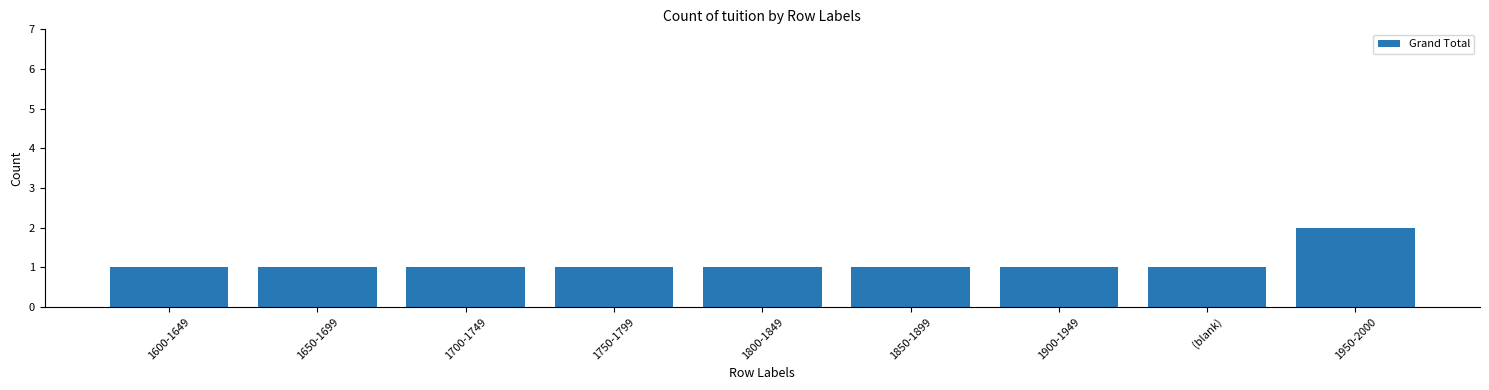

What is the label of the 2nd bar from the left?

1650-1699